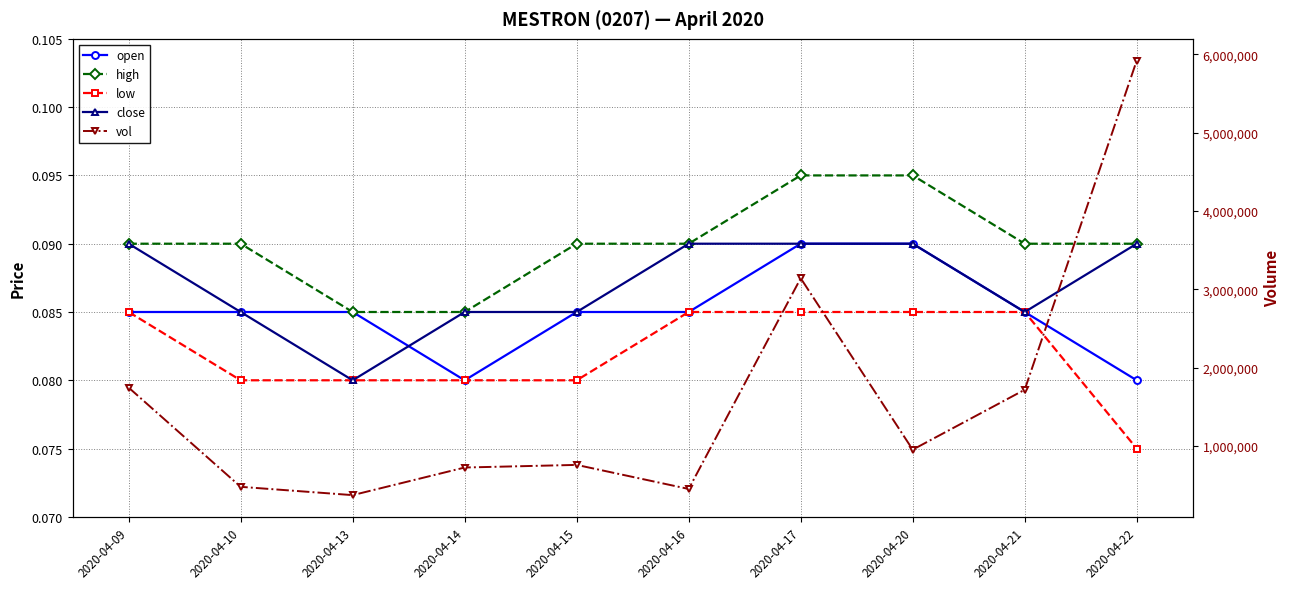

What are all the series names shown in the legend?

open, high, low, close, vol